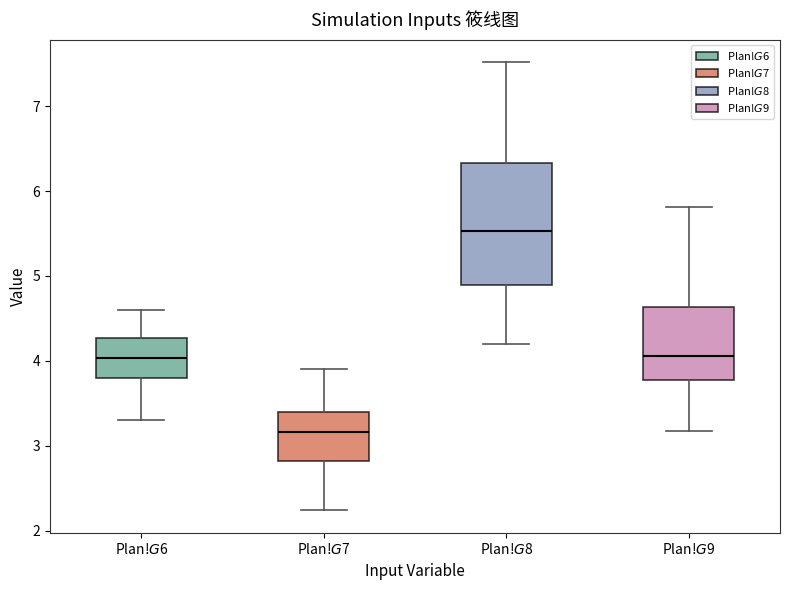

Reading left to right, read every box against the y-axis: the position of its median line, the range the box covers, and the ends of its whiskers. The values are not printed on the chart, so give them approximately, as read against the axis.

Plan!$G$6: median 4.0, box 3.8 to 4.3, whiskers 3.3 to 4.6
Plan!$G$7: median 3.2, box 2.8 to 3.4, whiskers 2.2 to 3.9
Plan!$G$8: median 5.5, box 4.9 to 6.3, whiskers 4.2 to 7.5
Plan!$G$9: median 4.1, box 3.8 to 4.6, whiskers 3.2 to 5.8